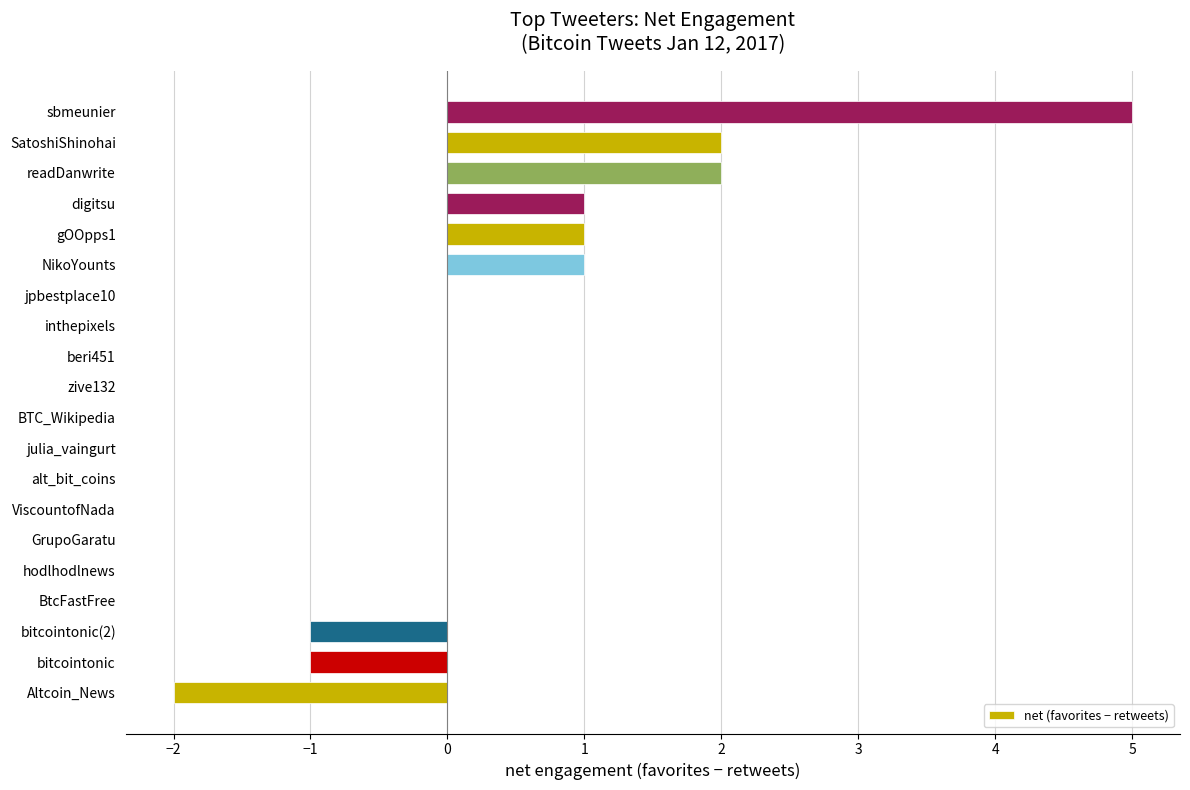

What is the sum of all values?

8